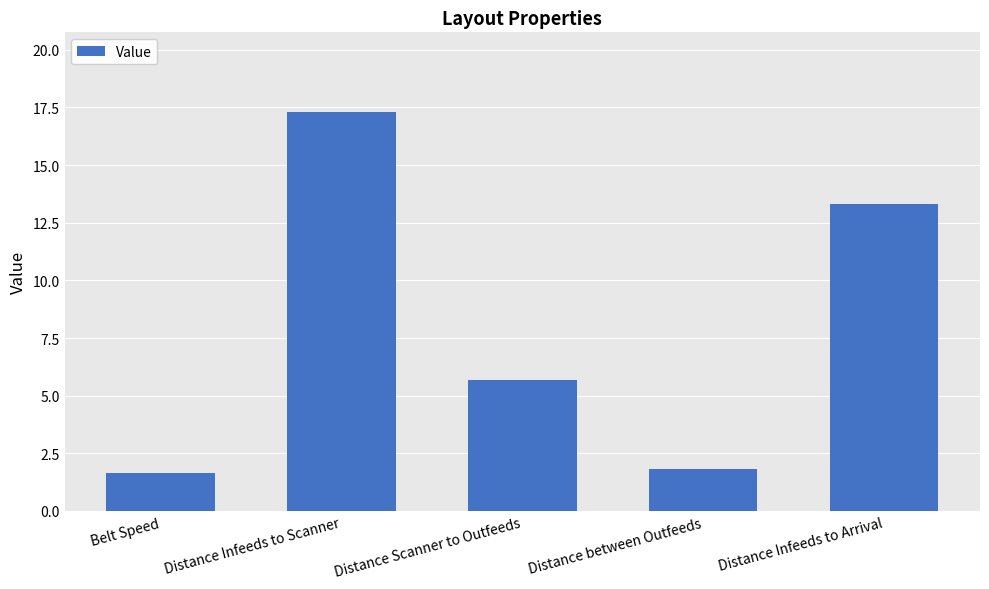

Between Distance Infeeds to Scanner and Distance between Outfeeds, which is larger?

Distance Infeeds to Scanner